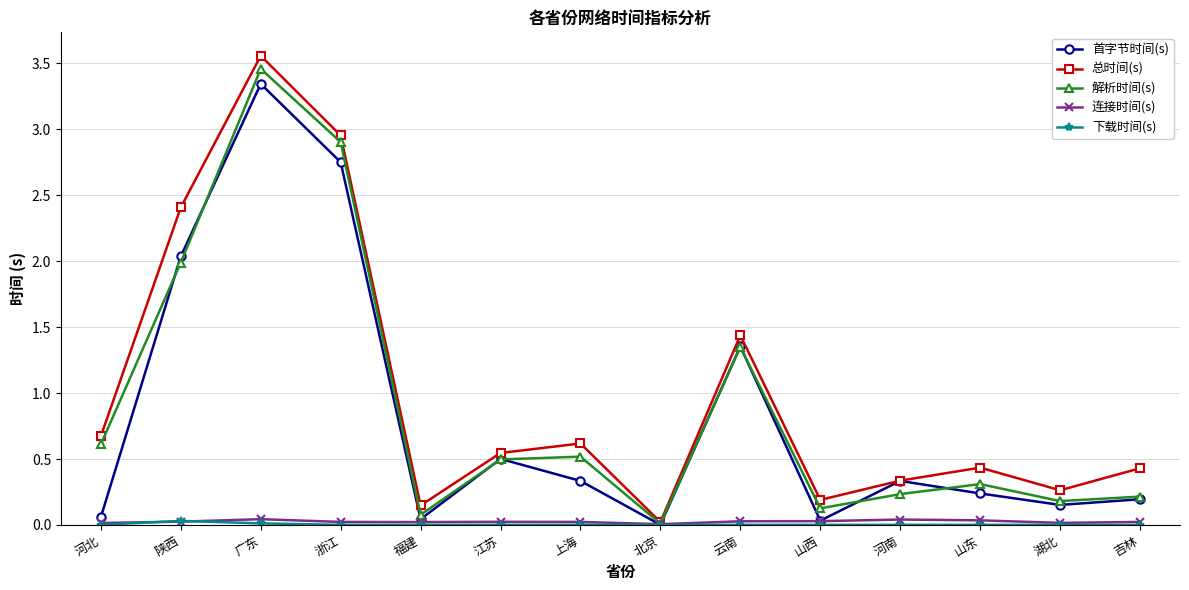

How many interior local peaks does the 解析时间(s) series have?

4